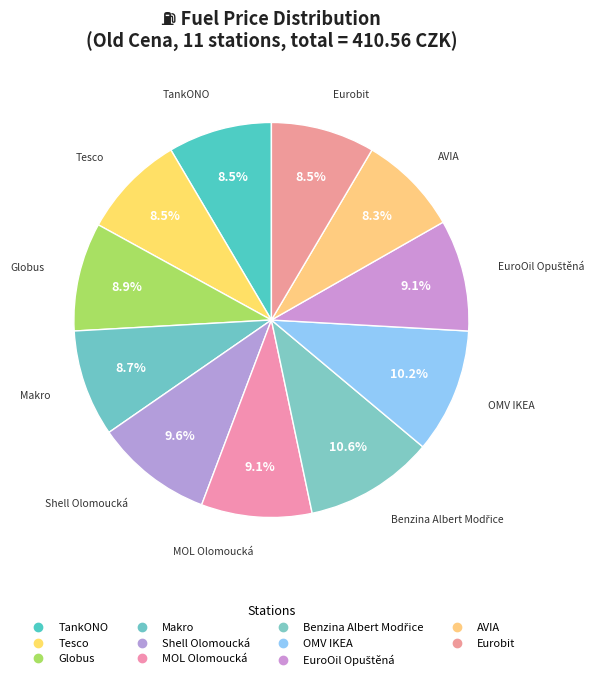

How many segments does this pie chart have?

11